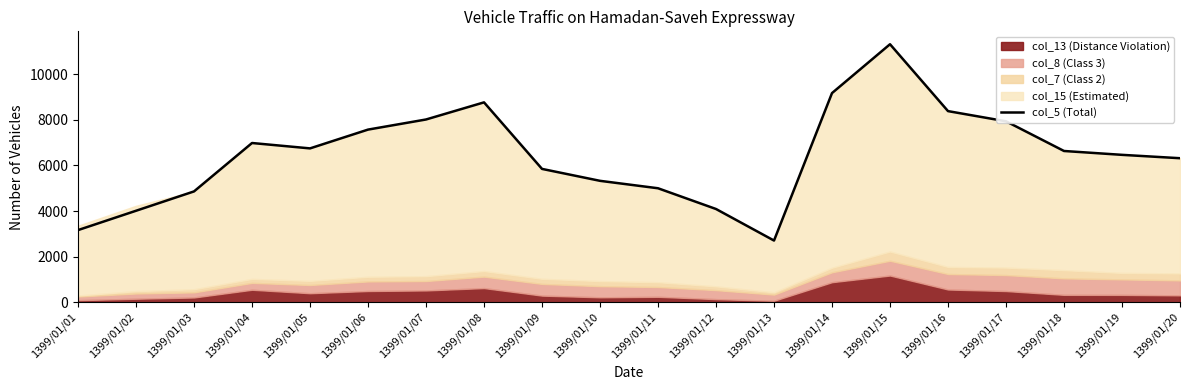

The chart shows a value of 2704 at 1399/01/13. True or false?

True